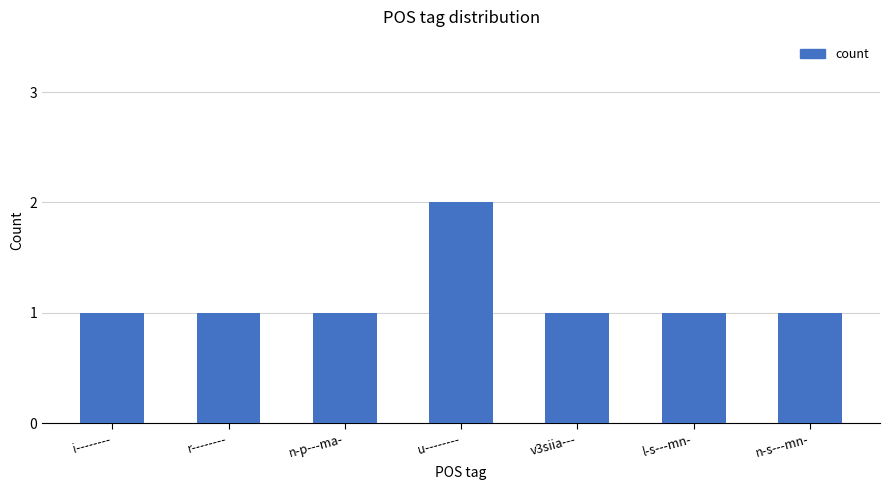

Read the value at u--------.

2